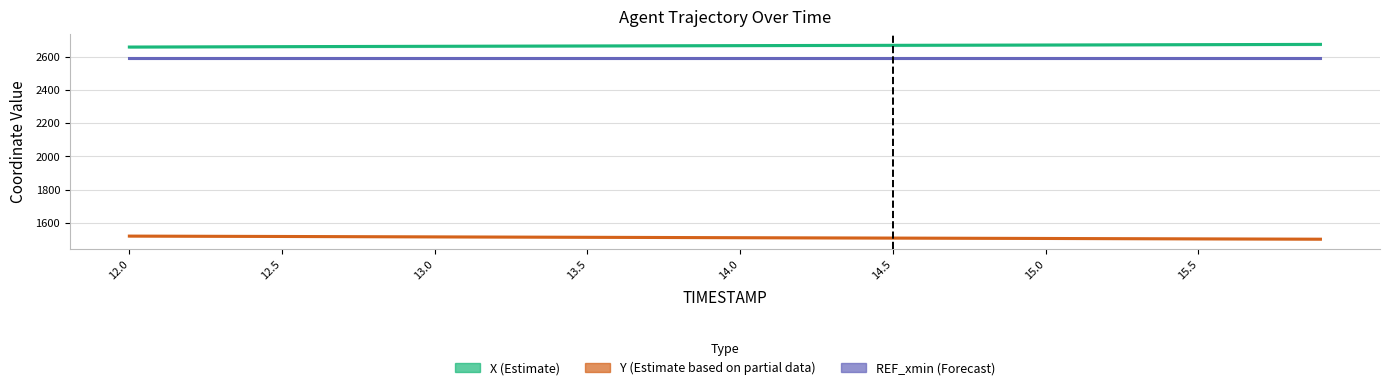

What is the lowest value of the REF_xmin (Forecast) series?

2588.8